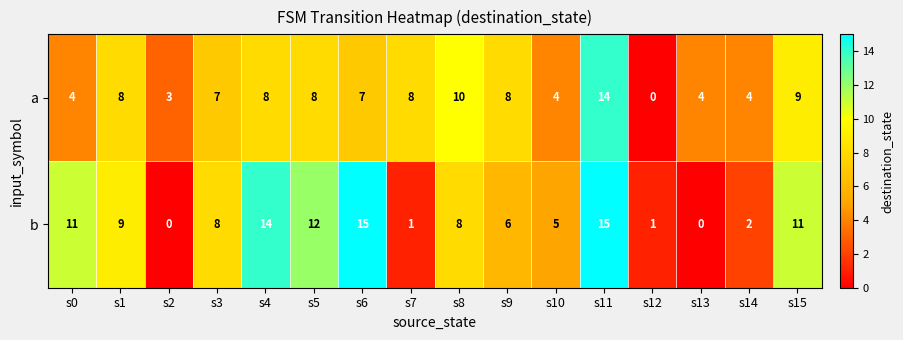

What is the sum of the a values at s11 and s2?

17